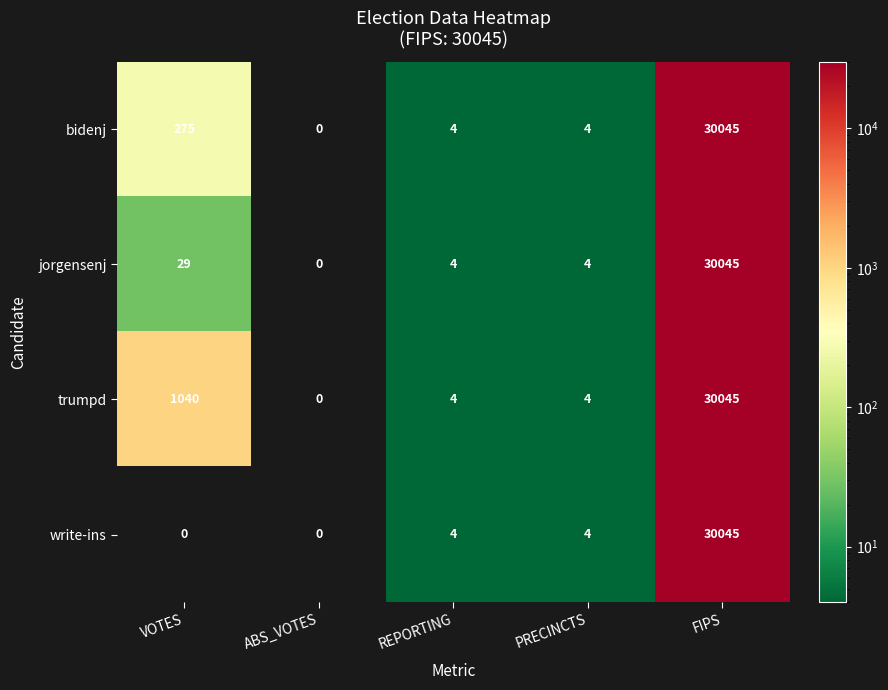

At how many categories does at least one series exceed 21631?

1